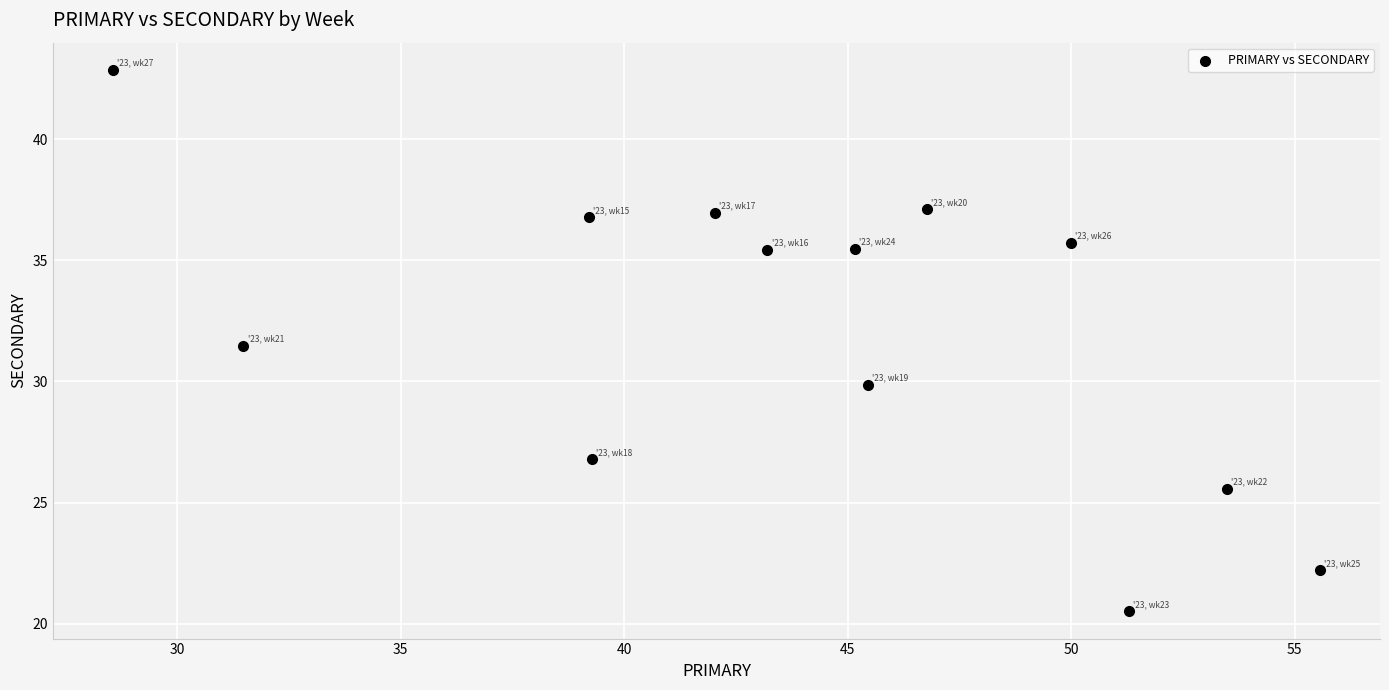

What is the range of Y values (max minus min)?

22.3